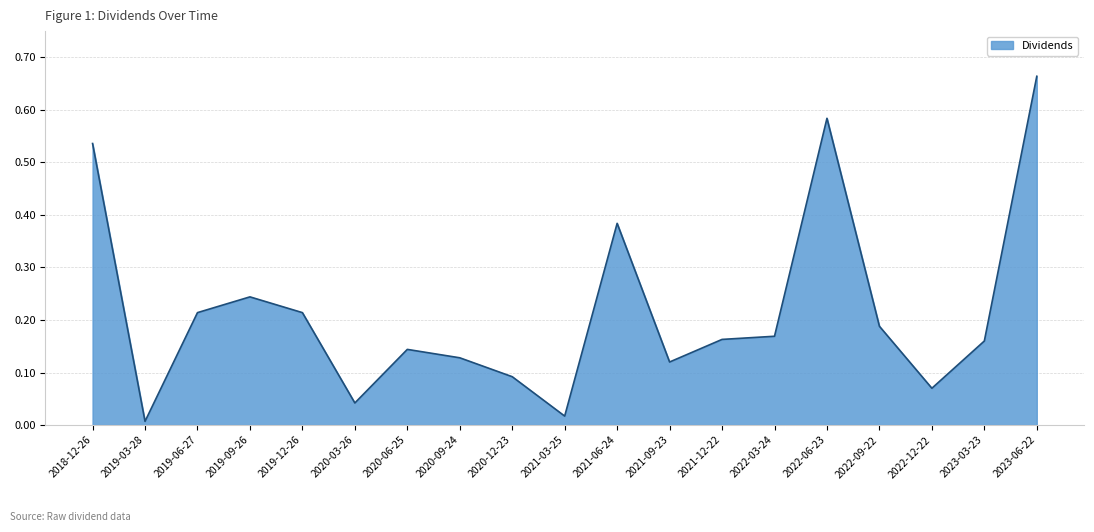

What position from the right is 2019-06-27?

17